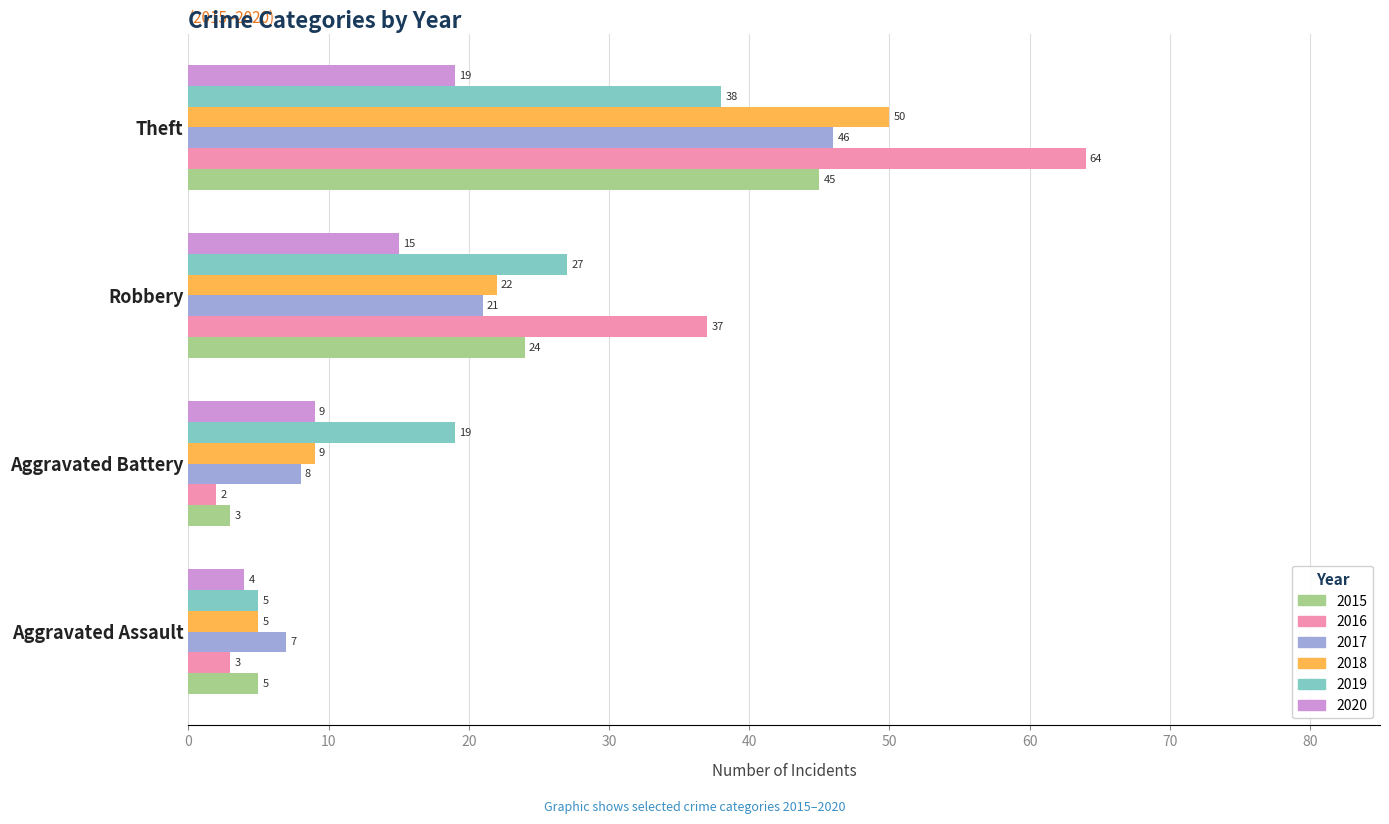

Is it true that 2015 equals 5 at Aggravated Assault?

True